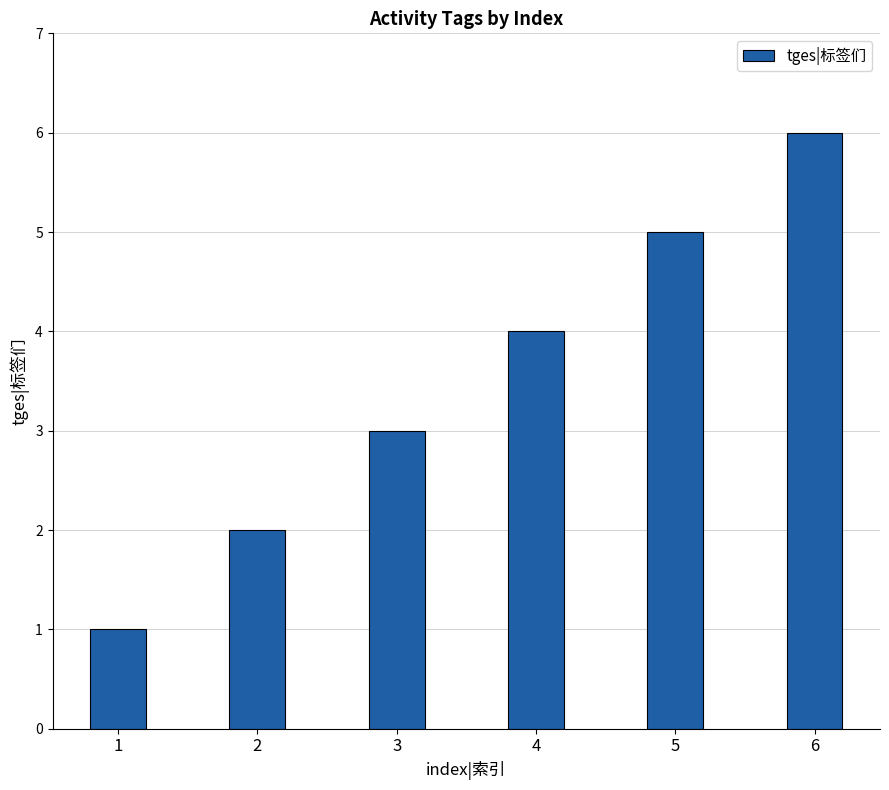

What is the sum of all values?

21